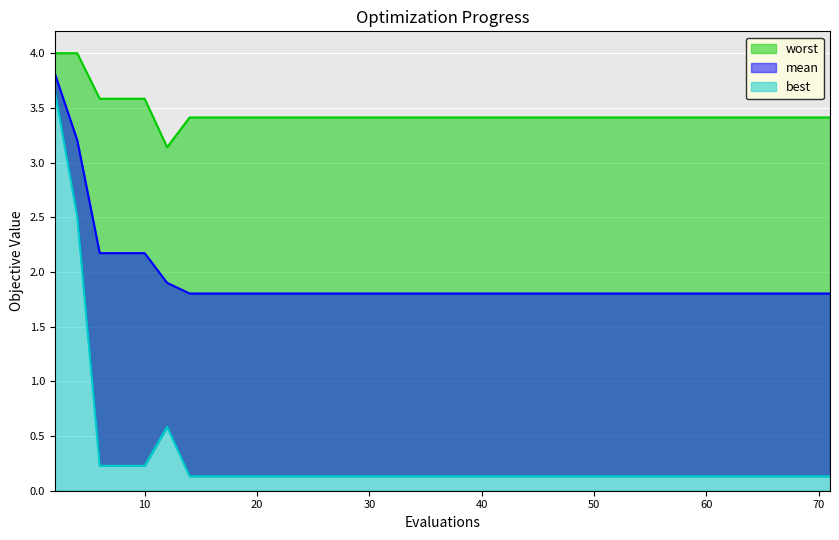

Reading right to left, list all the values displayed in this chart.

mean: 71=1.8	69=1.8	68=1.8	66=1.8	65=1.8	63=1.8	62=1.8	60=1.8	58=1.8	57=1.8	56=1.8	55=1.8	53=1.8	52=1.8	50=1.8	48=1.8	47=1.8	45=1.8	43=1.8	41=1.8	39=1.8	37=1.8	35=1.8	33=1.8	31=1.8	29=1.8	27=1.8	25=1.8	24=1.8	22=1.8	20=1.8	18=1.8	16=1.8	14=1.8	12=1.9	10=2.2	8=2.2	6=2.2	4=3.2	2=3.8
best: 71=0.1	69=0.1	68=0.1	66=0.1	65=0.1	63=0.1	62=0.1	60=0.1	58=0.1	57=0.1	56=0.1	55=0.1	53=0.1	52=0.1	50=0.1	48=0.1	47=0.1	45=0.1	43=0.1	41=0.1	39=0.1	37=0.1	35=0.1	33=0.1	31=0.1	29=0.1	27=0.1	25=0.1	24=0.1	22=0.1	20=0.1	18=0.1	16=0.1	14=0.1	12=0.6	10=0.2	8=0.2	6=0.2	4=2.5	2=3.7
worst: 71=3.4	69=3.4	68=3.4	66=3.4	65=3.4	63=3.4	62=3.4	60=3.4	58=3.4	57=3.4	56=3.4	55=3.4	53=3.4	52=3.4	50=3.4	48=3.4	47=3.4	45=3.4	43=3.4	41=3.4	39=3.4	37=3.4	35=3.4	33=3.4	31=3.4	29=3.4	27=3.4	25=3.4	24=3.4	22=3.4	20=3.4	18=3.4	16=3.4	14=3.4	12=3.1	10=3.6	8=3.6	6=3.6	4=4.0	2=4.0